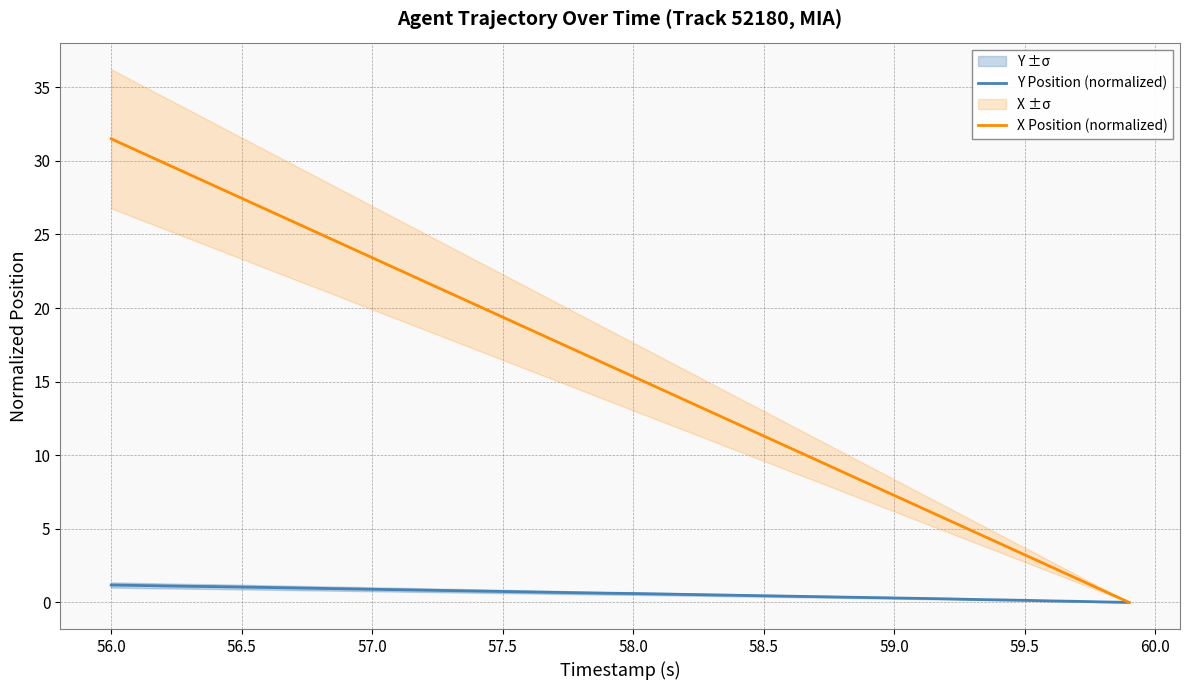

What is the maximum value for Y Position (normalized)?

1.2